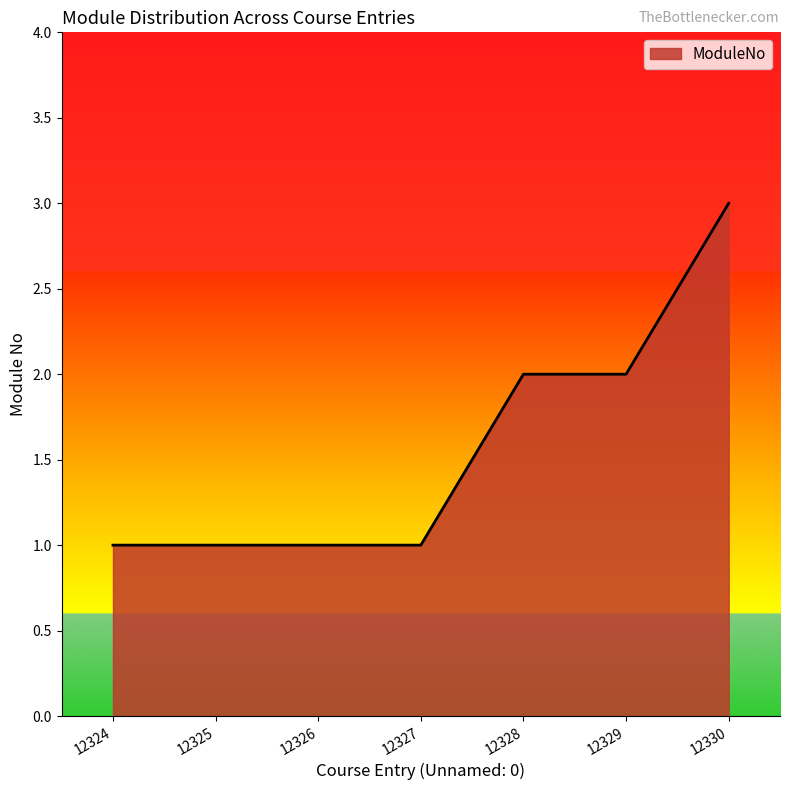

What is the sum of the values at 12326 and 12330?

4